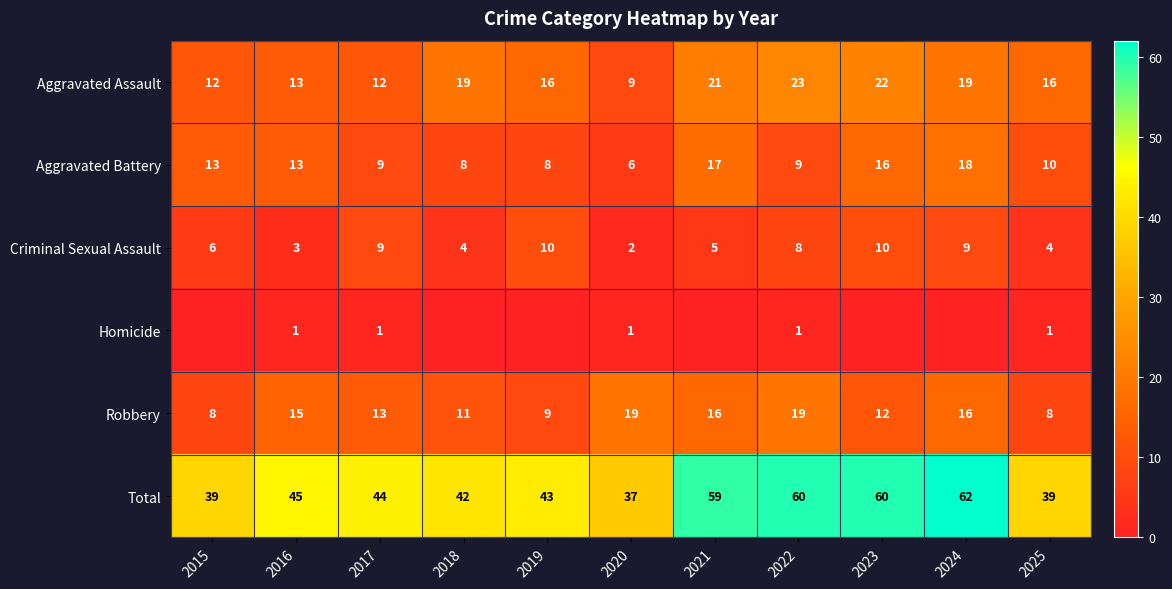

What is the minimum value for Total?

37